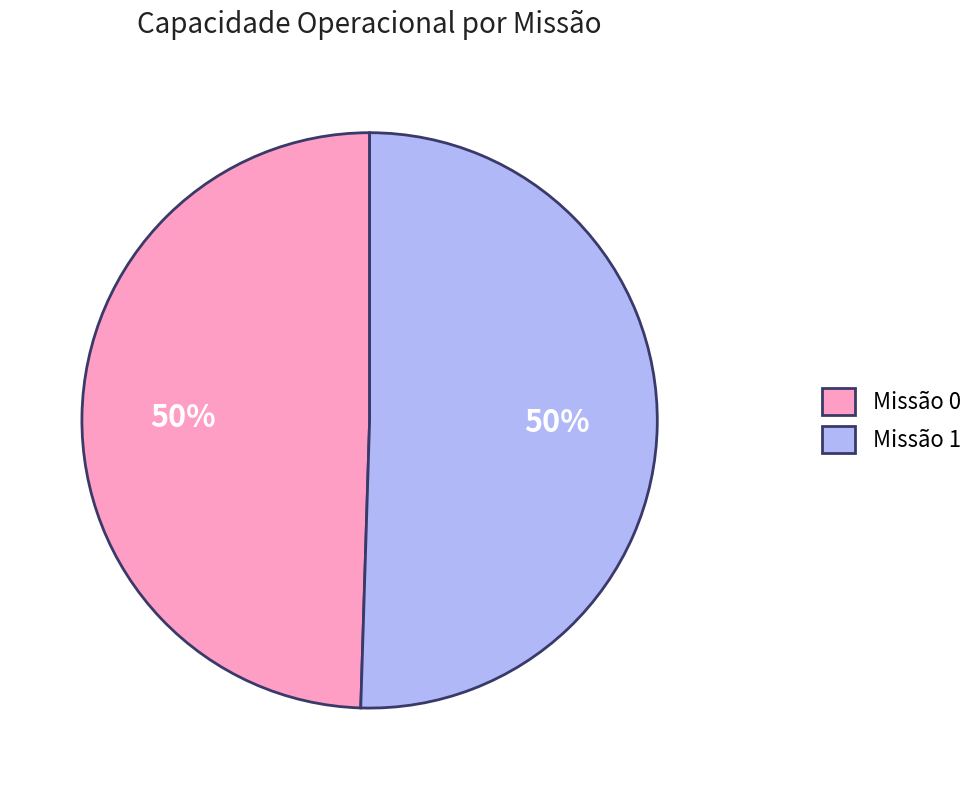

What percentage is the Missão 1 slice, to the nearest percent?

50%